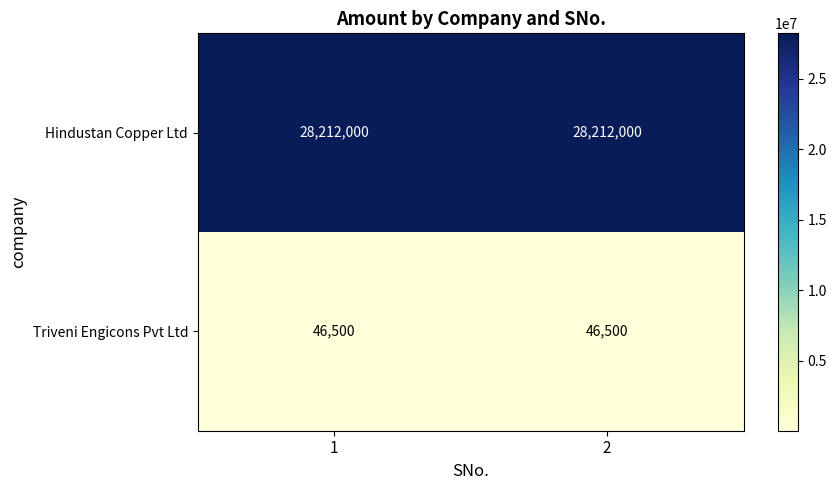

Which series has the largest total across all categories?

Hindustan Copper Ltd